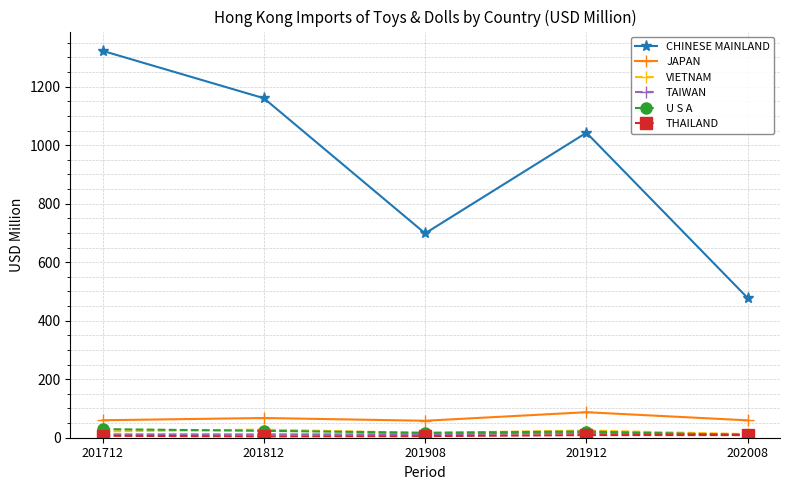

How many series are shown in this chart?

6